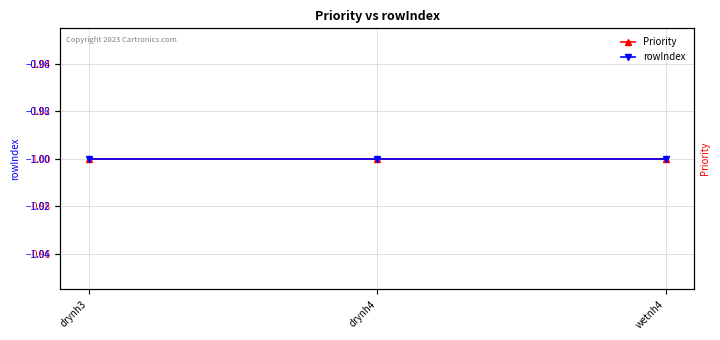

Rank the series by their average value, from lowest to highest.

rowIndex, Priority